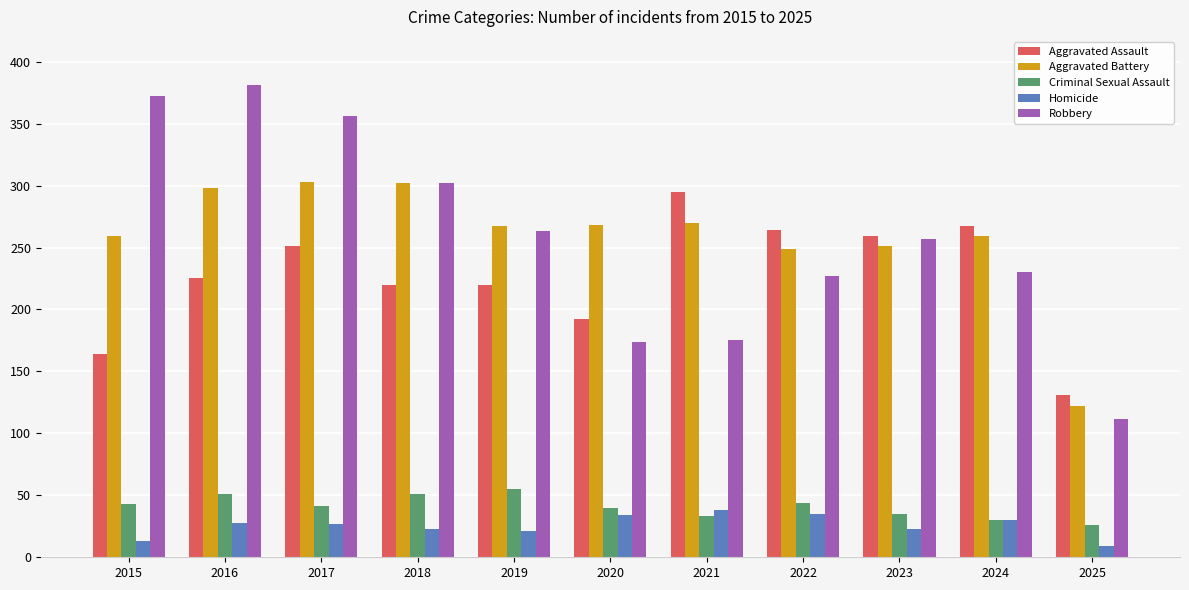

How many bars are there in total?

55